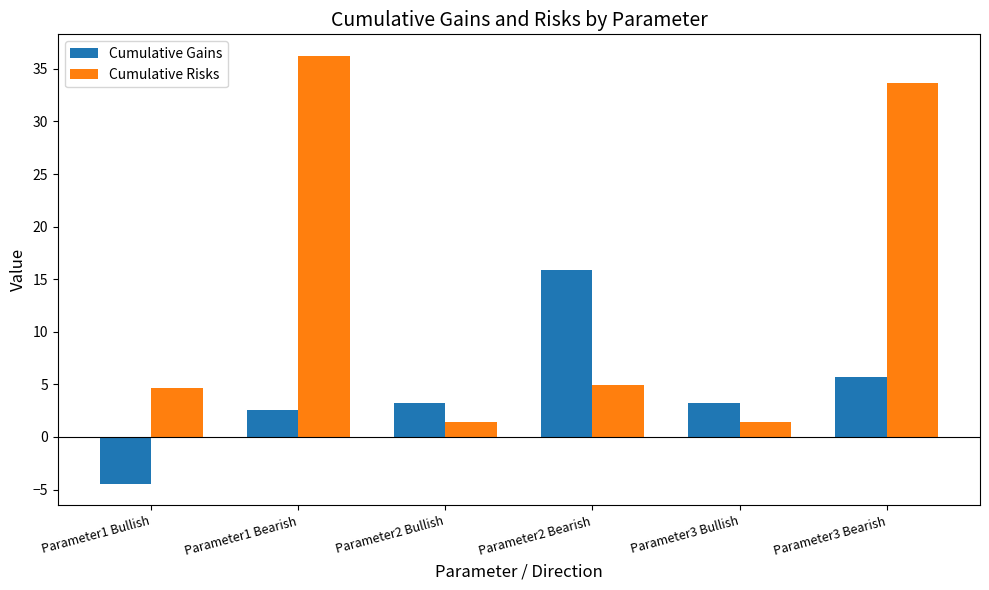

Reading right to left, transcribe all the data shown in this chart.

Cumulative Gains: 5.7	3.2	15.8	3.2	2.5	-4.5
Cumulative Risks: 33.6	1.5	4.9	1.5	36.2	4.6